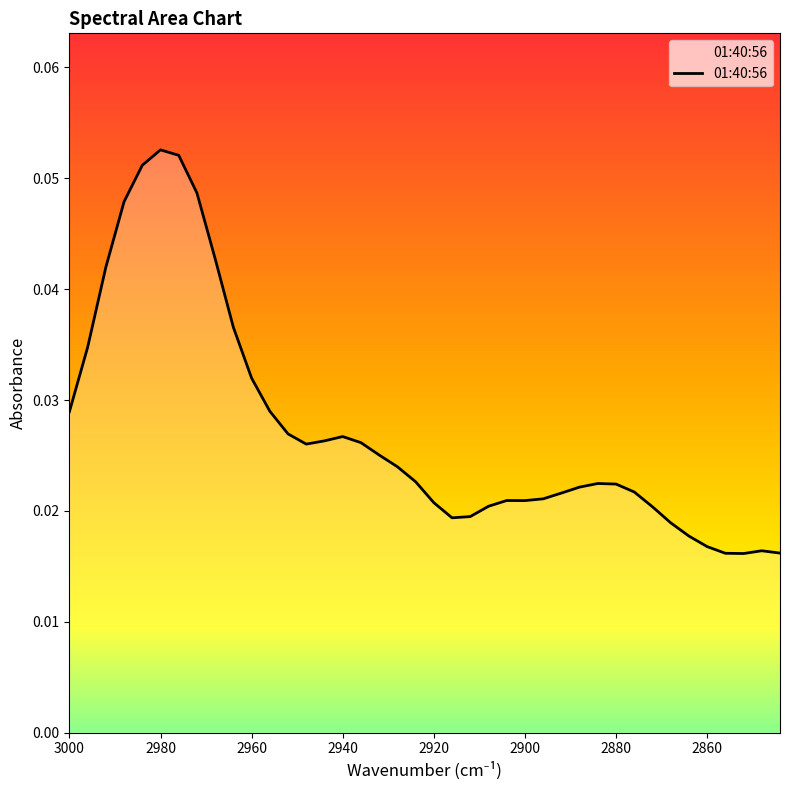

What is the sum of the values at 2976 and 2884?

0.1